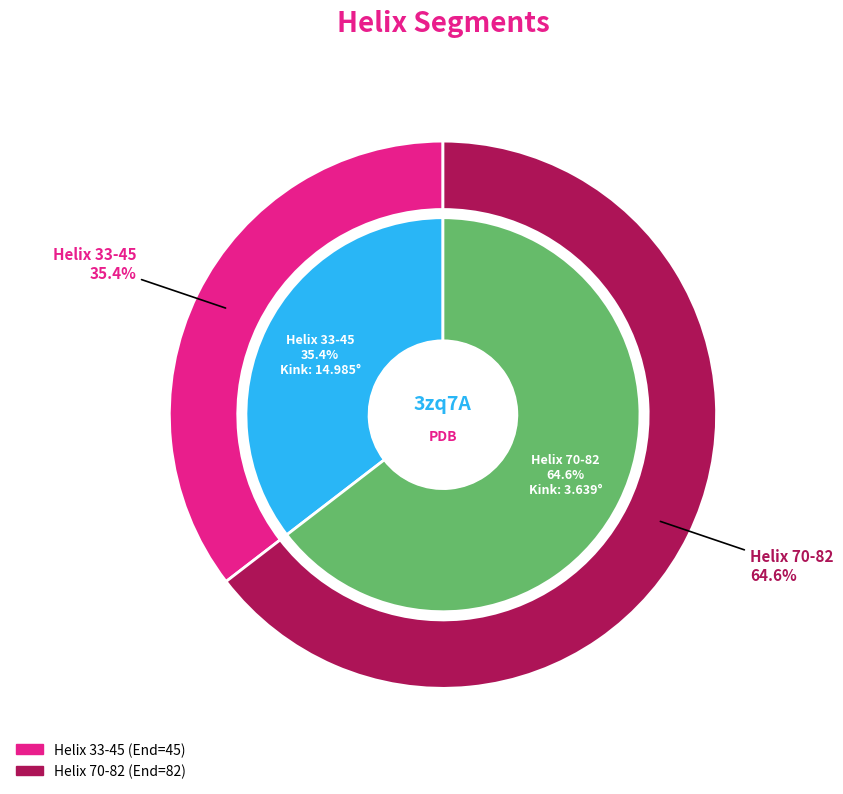

Is there a majority slice in this chart?

Yes